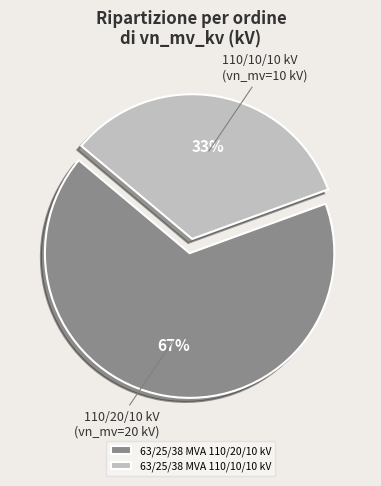

Rank the categories by value from highest to lowest.

63/25/38 MVA 110/20/10 kV, 63/25/38 MVA 110/10/10 kV